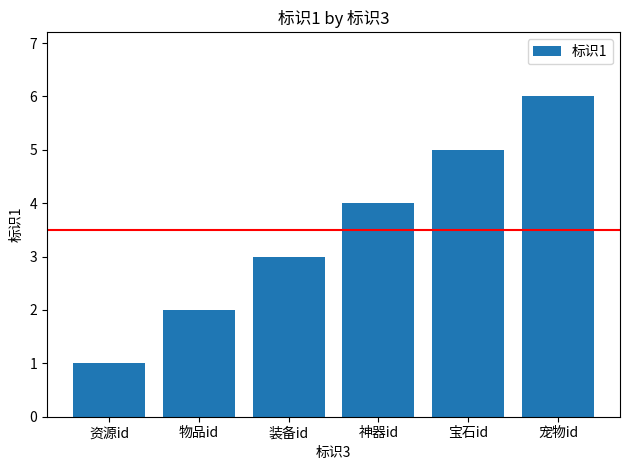

What is the difference between the second highest and minimum values?

4